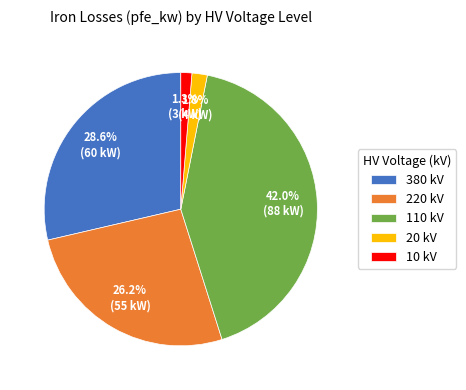

Is there a majority slice in this chart?

No